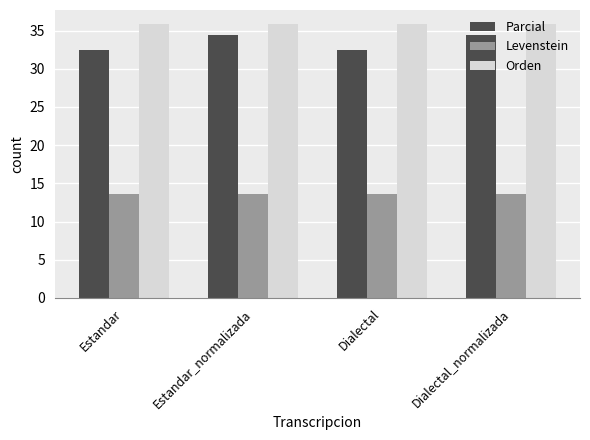

The value of Levenstein at Dialectal_normalizada is 8.7. True or false?

False